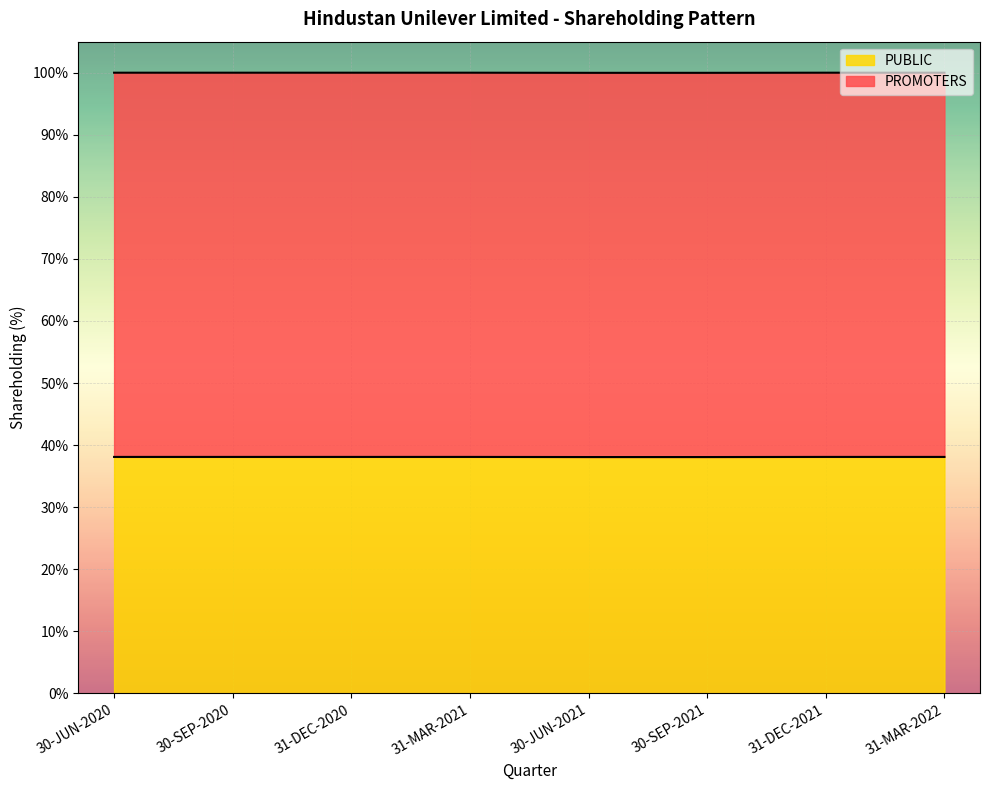

Is it true that the value at 31-MAR-2021 is 100.0?

True